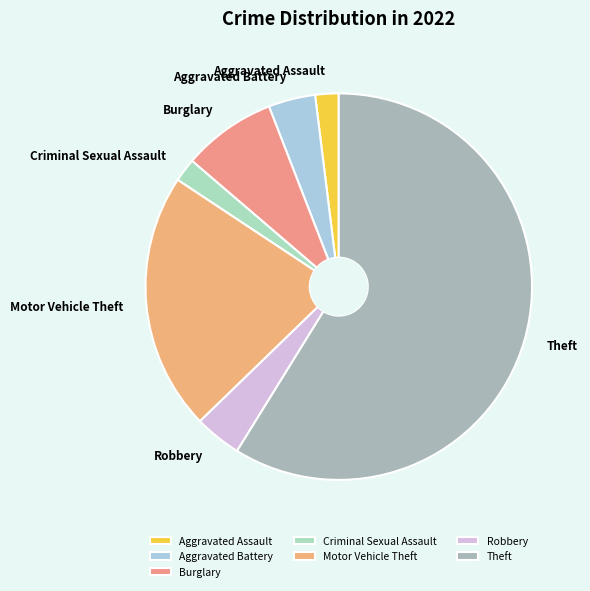

Is there a majority slice in this chart?

Yes